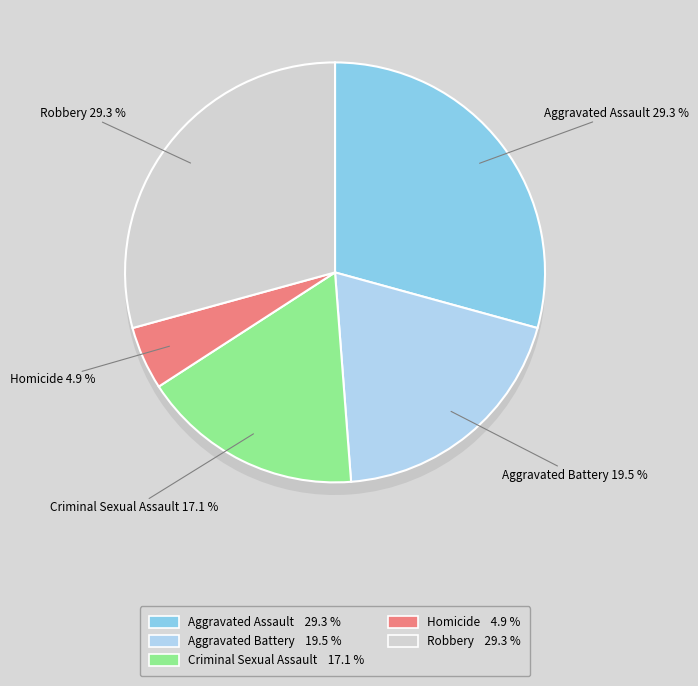

Which slice is the smallest?

Homicide